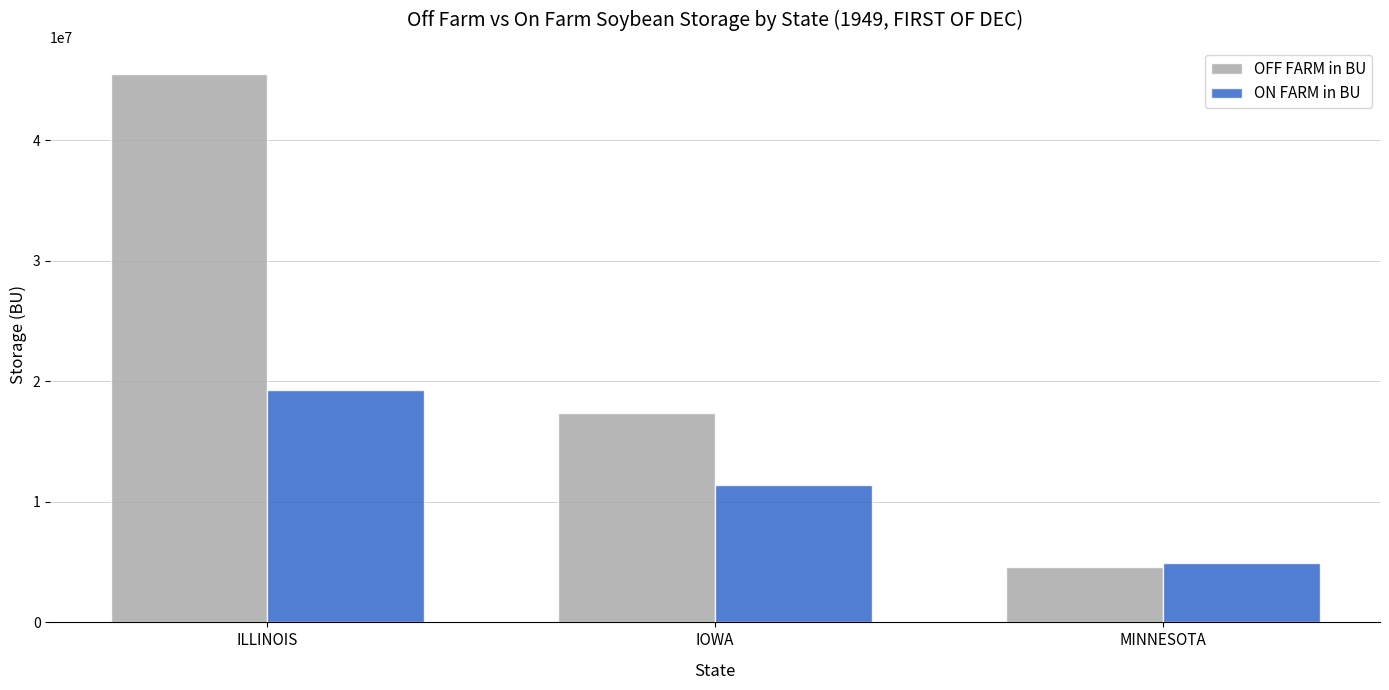

What is the difference between the maximum and second lowest values in the OFF FARM in BU series?

28120000